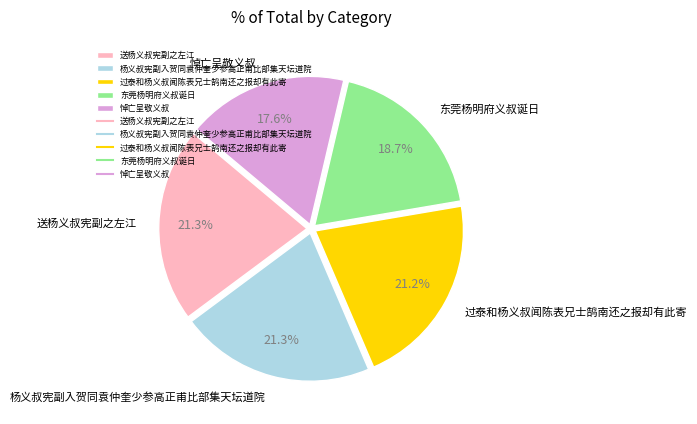

Approximately how many times larger is the value at 悼亡呈敬义叔 compared to 送杨义叔宪副之左江?

0.8